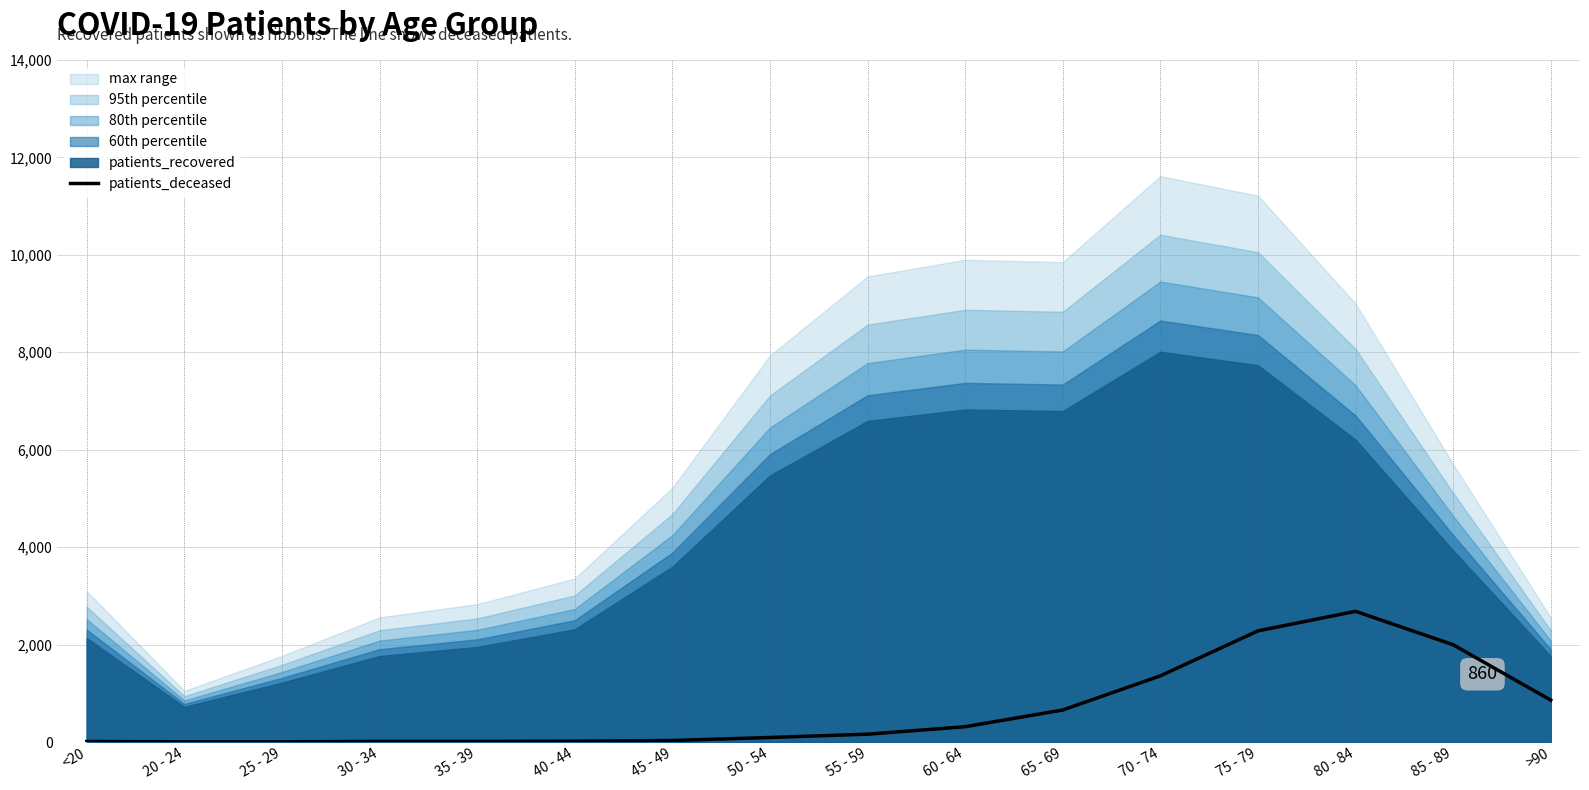

What is the minimum value shown in the chart?

3